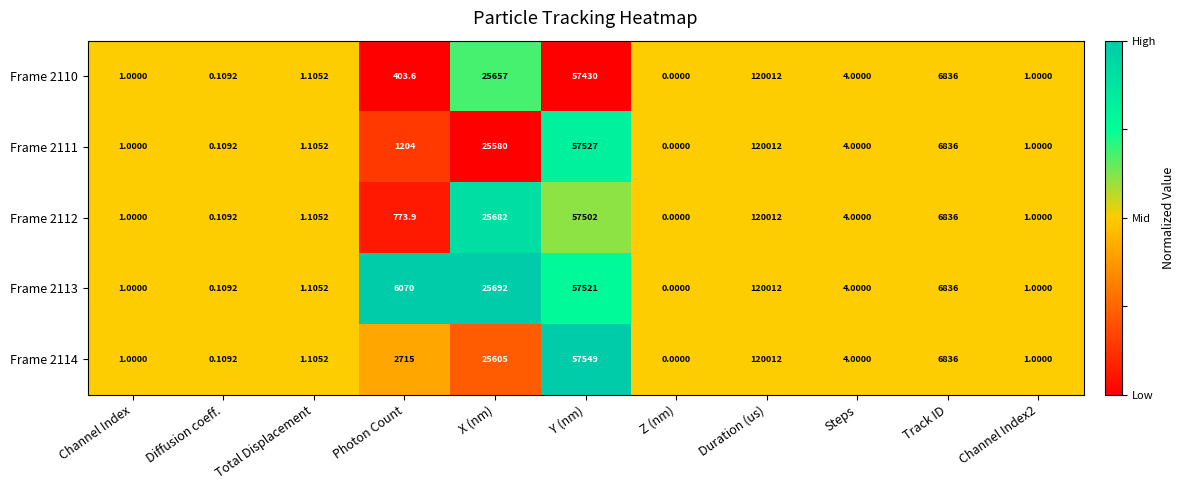

Count the number of categories in the chart.

11